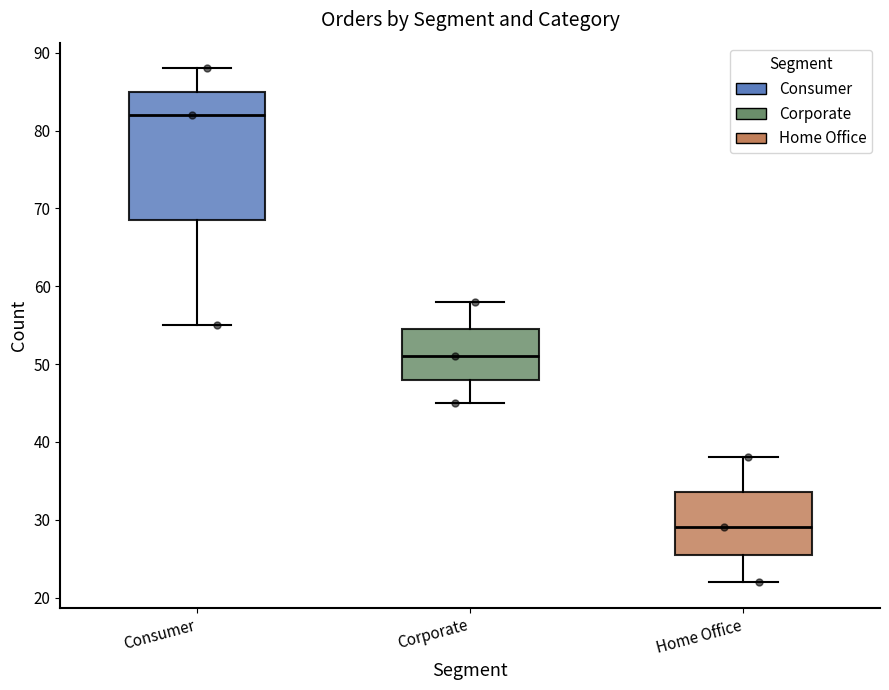

Reading left to right, transcribe this box plot: for each box, give where its median line is, the range the box spans, and where its two whiskers end, as read against the y-axis. The values are not printed on the chart, so give them approximately, as read against the axis.

Consumer: median 82, box 69 to 85, whiskers 55 to 88
Corporate: median 51, box 48 to 55, whiskers 45 to 58
Home Office: median 29, box 26 to 34, whiskers 22 to 38